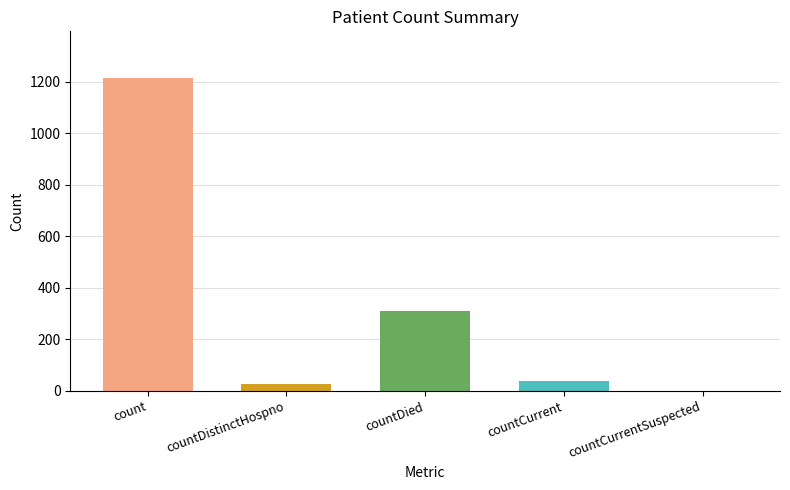

Reading left to right, extract all data points from this chart.

count=1213	countDistinctHospno=27	countDied=310	countCurrent=37	countCurrentSuspected=0